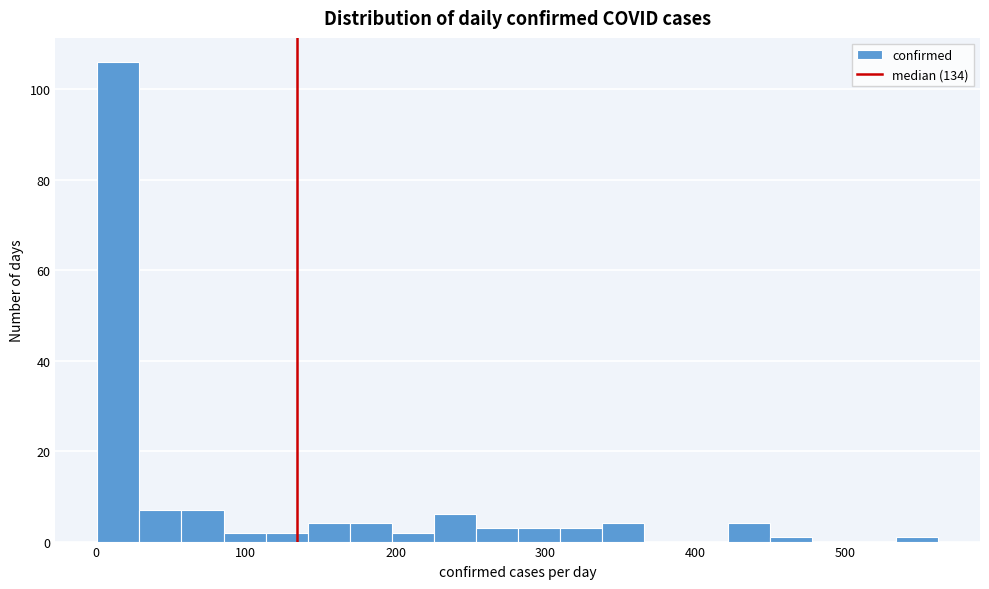

Around what value on the x-axis is the tallest bar? Give the approximate position of its centre, as read against the axis.

20